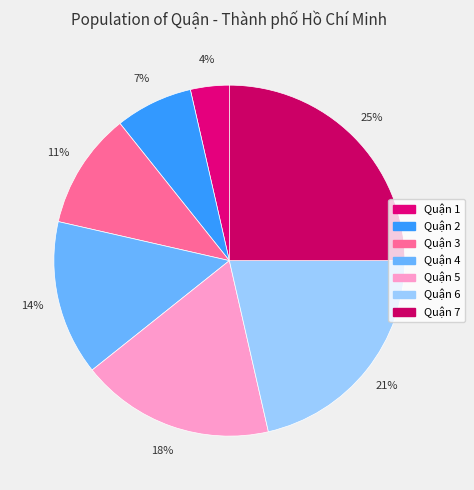

Rank the categories by value from highest to lowest.

Quận 7, Quận 6, Quận 5, Quận 4, Quận 3, Quận 2, Quận 1